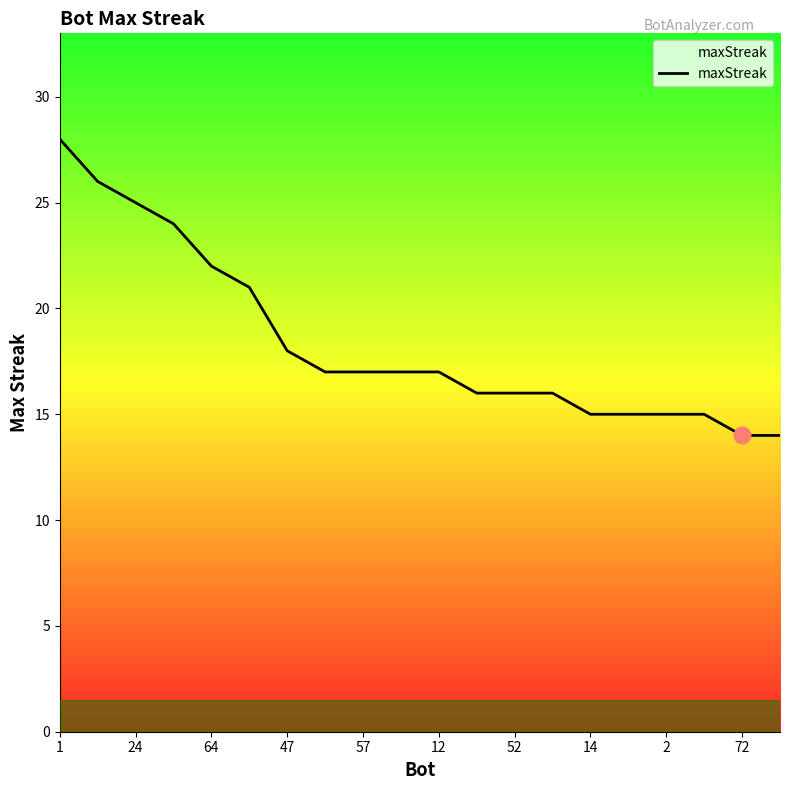

What is the difference between the maximum and minimum values?

14